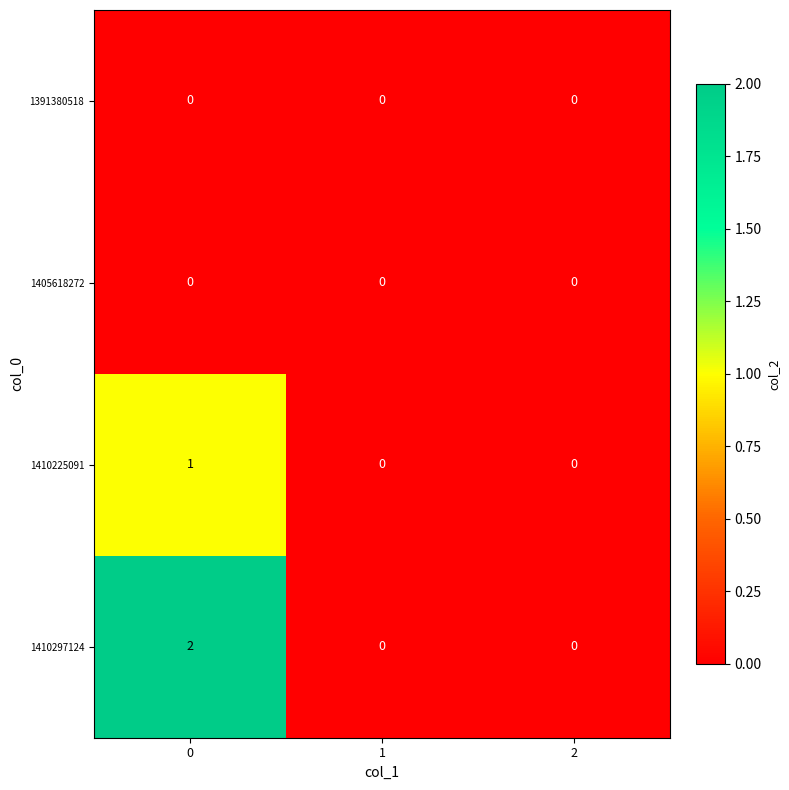

Reading left to right, transcribe all the data shown in this chart.

1391380518: 0=0	1=0	2=0
1405618272: 0=0	1=0	2=0
1410225091: 0=1	1=0	2=0
1410297124: 0=2	1=0	2=0